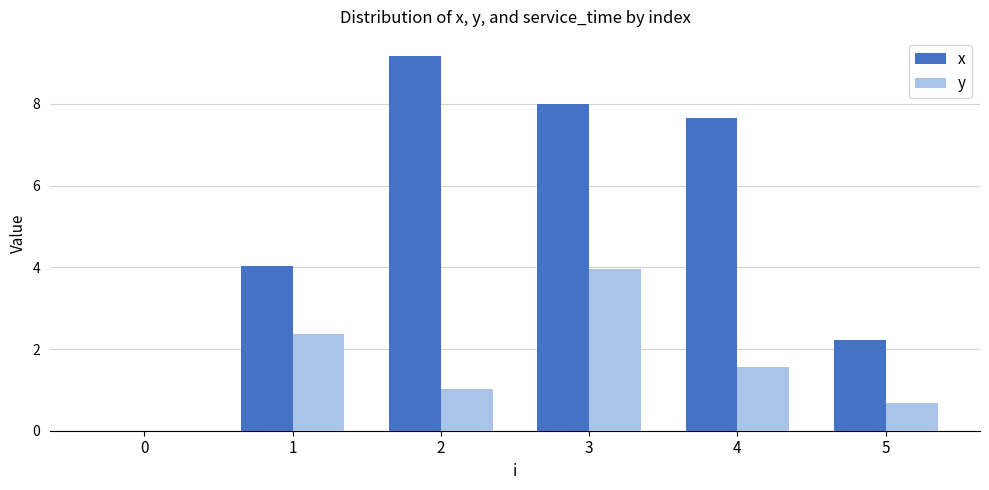

Between 3 and 5, which series saw the biggest shift?

x